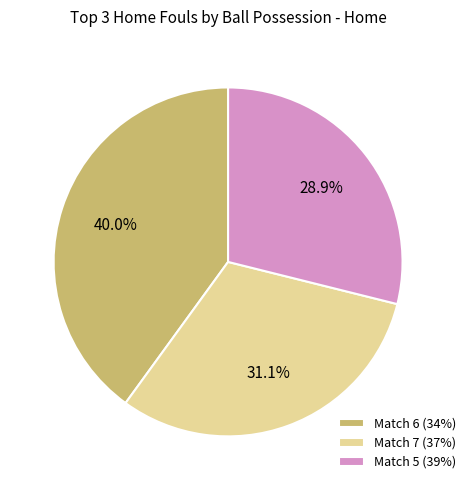

What percentage do Match 6 (34%) and Match 7 (37%) together represent?

71.1%